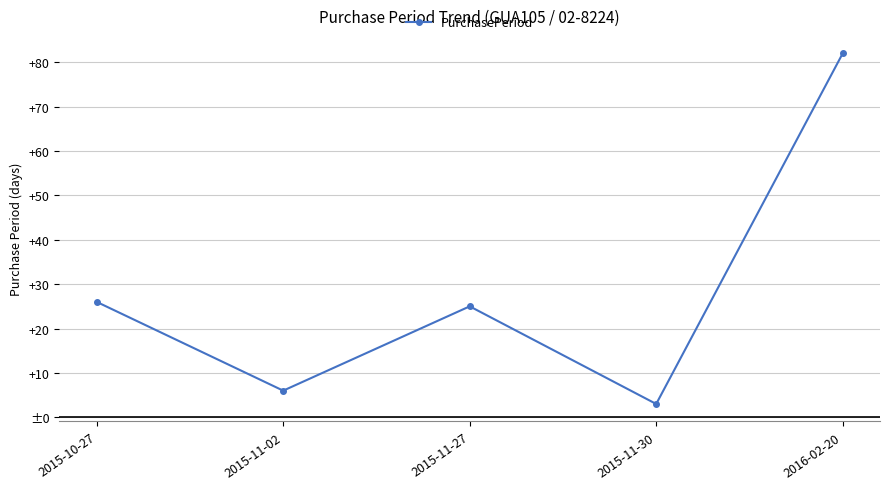

Reading left to right, extract all data points from this chart.

2015-10-27=26	2015-11-02=6	2015-11-27=25	2015-11-30=3	2016-02-20=82